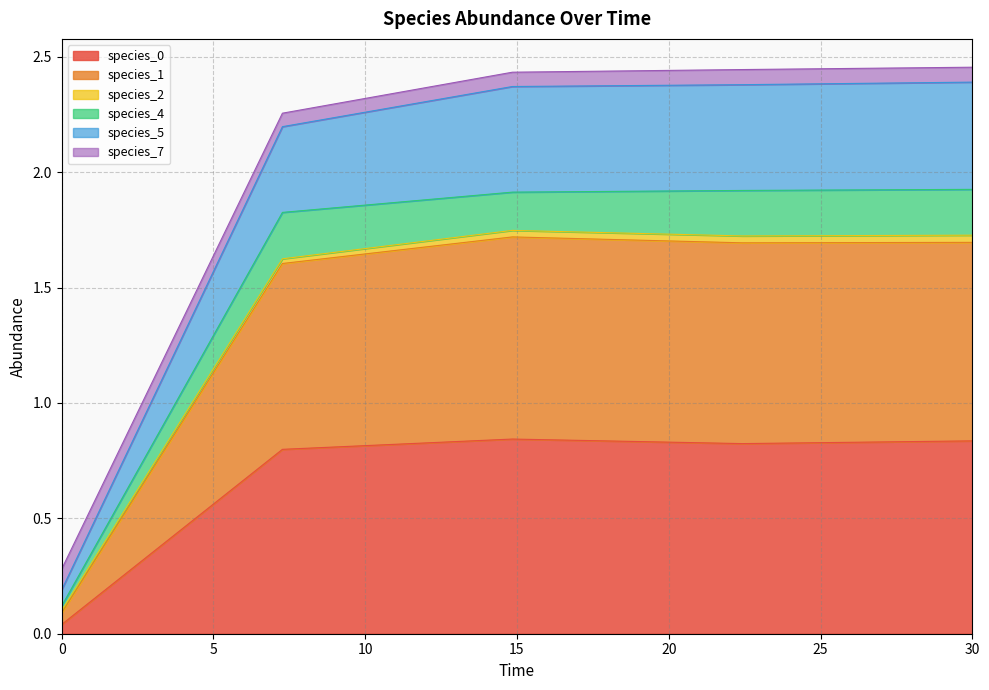

What position from the right is 14.84848484848485?

3